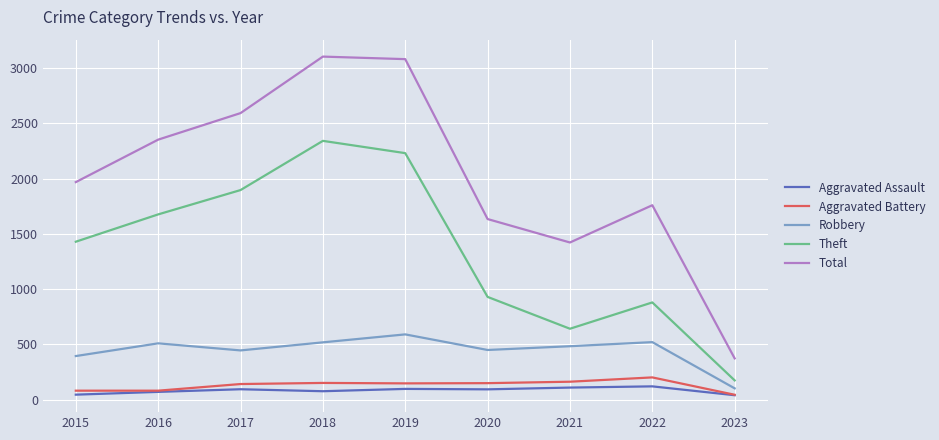

How many series are shown in this chart?

5